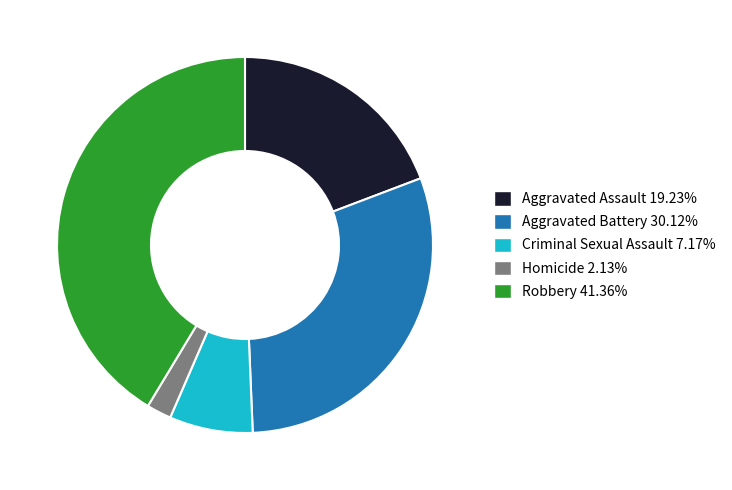

How many segments does this pie chart have?

5